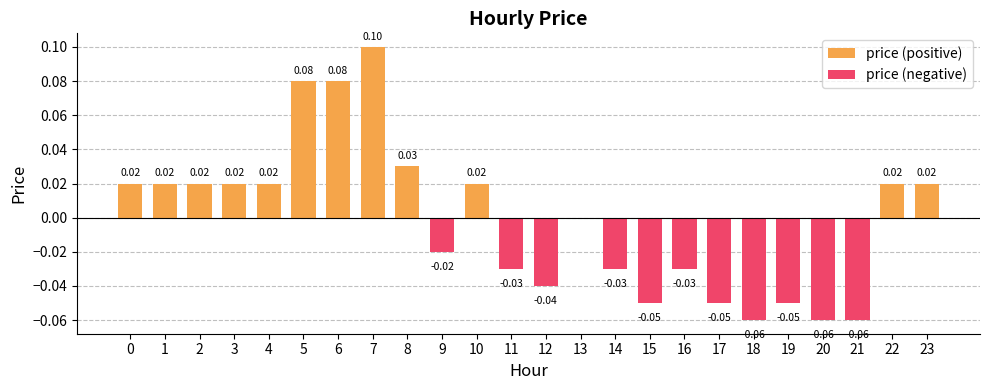

Reading left to right, what are all the values shown in this chart?

price (positive): 0=0.0	1=0.0	2=0.0	3=0.0	4=0.0	5=0.1	6=0.1	7=0.1	8=0.0	9=0.0	10=0.0	11=0.0	12=0.0	13=0.0	14=0.0	15=0.0	16=0.0	17=0.0	18=0.0	19=0.0	20=0.0	21=0.0	22=0.0	23=0.0
price (negative): 0=0.0	1=0.0	2=0.0	3=0.0	4=0.0	5=0.0	6=0.0	7=0.0	8=0.0	9=-0.0	10=0.0	11=-0.0	12=-0.0	13=0.0	14=-0.0	15=-0.1	16=-0.0	17=-0.1	18=-0.1	19=-0.1	20=-0.1	21=-0.1	22=0.0	23=0.0